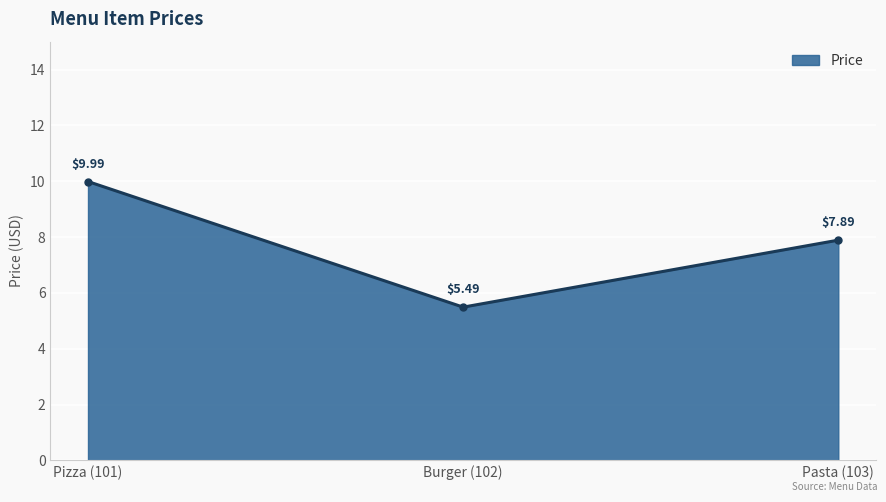

How many lines are shown in the chart?

1